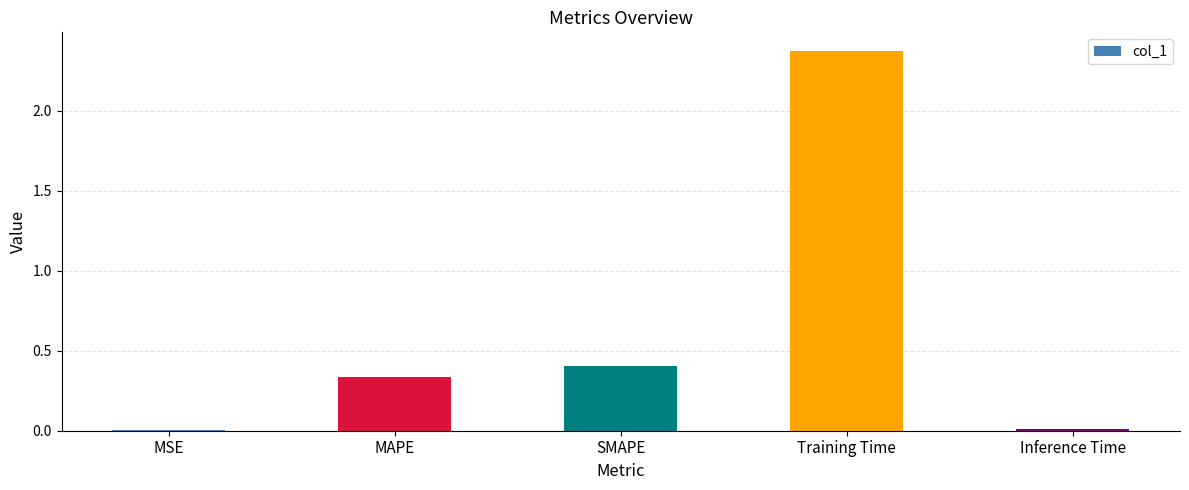

Which label corresponds to the largest value in the chart?

Training Time